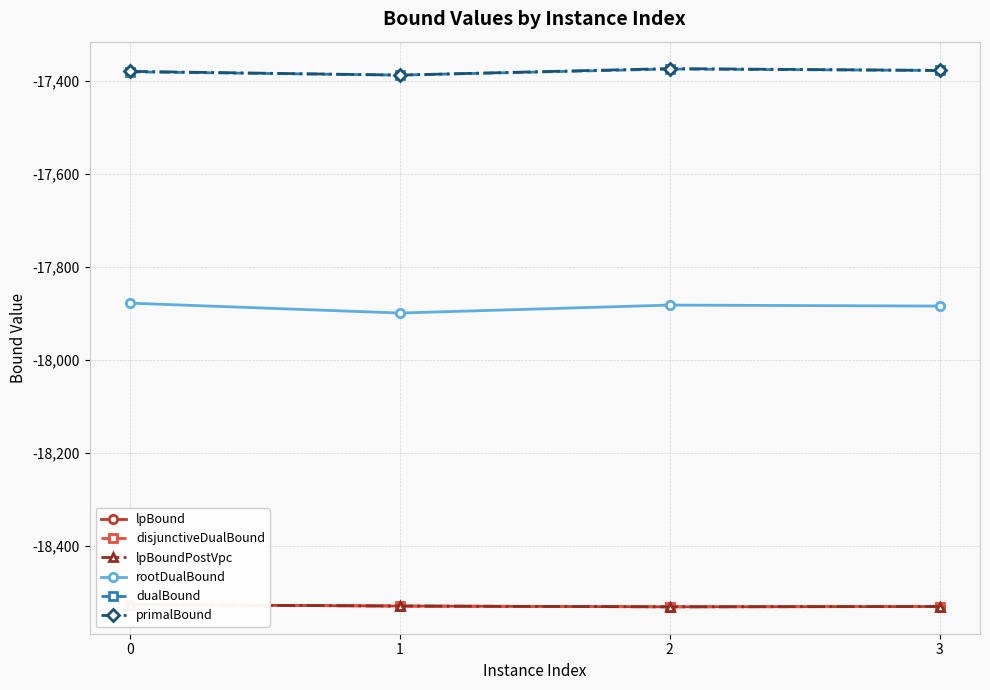

What is the sum of all dualBound values?

-69522.0